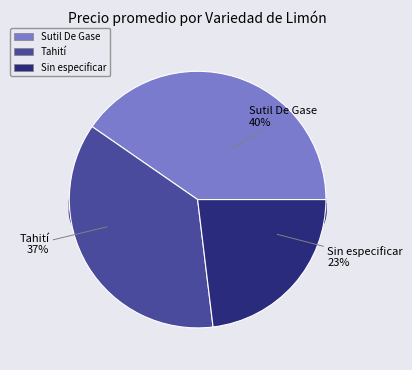

How much of the chart is everything except Sin especificar?

76.9%